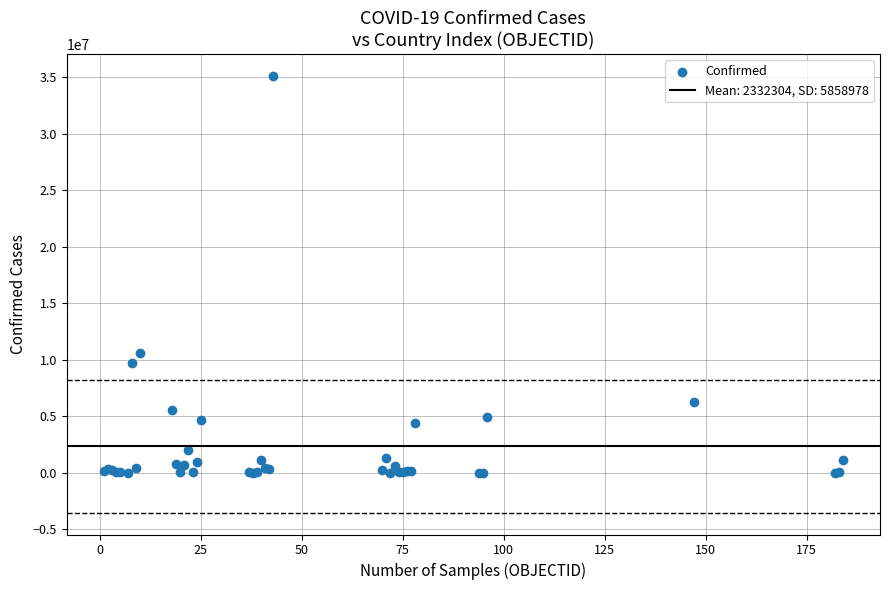

What Y value in the scatter plot is closest to 17578572?

10643169